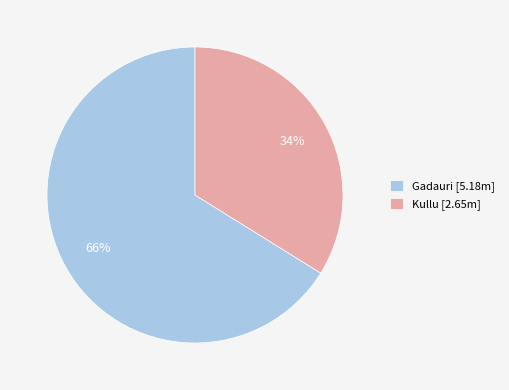

To the nearest percent, what portion does Gadauri represent?

66%